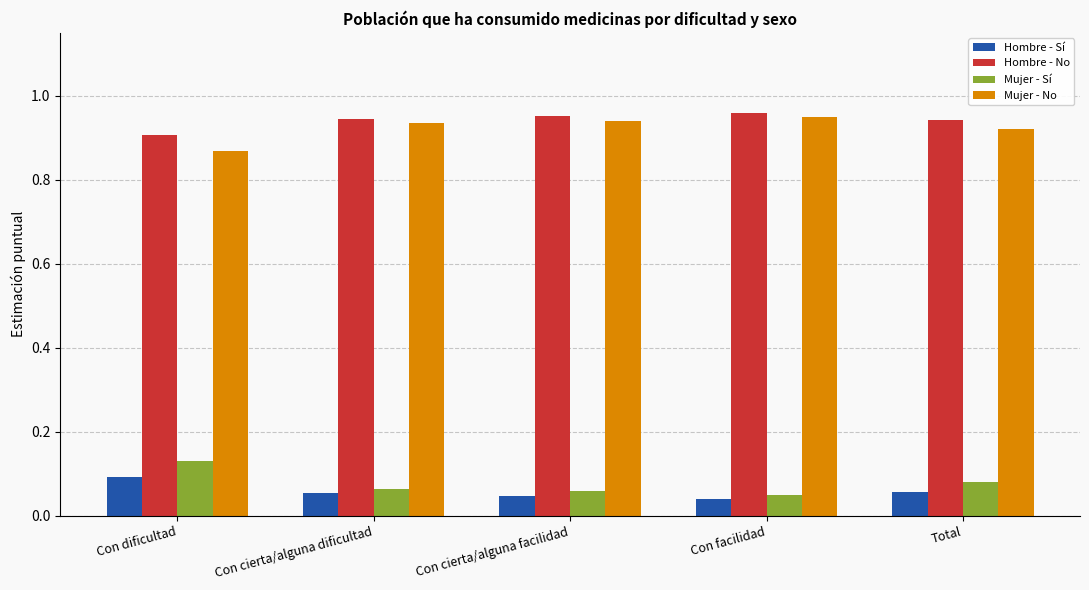

Count the Hombre - Sí values in the range 0 to 1.

5